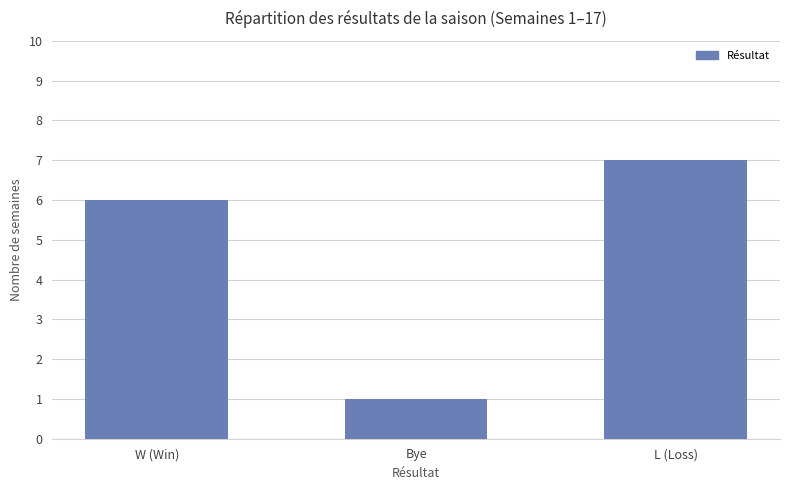

What is the difference between the values at W (Win) and L (Loss)?

1